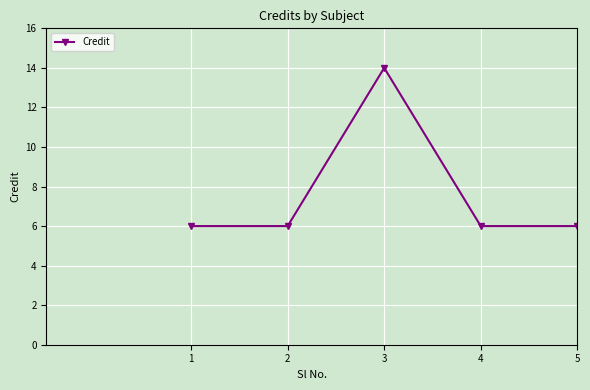

Approximately how many times larger is the value at 2 compared to 4?

1.0